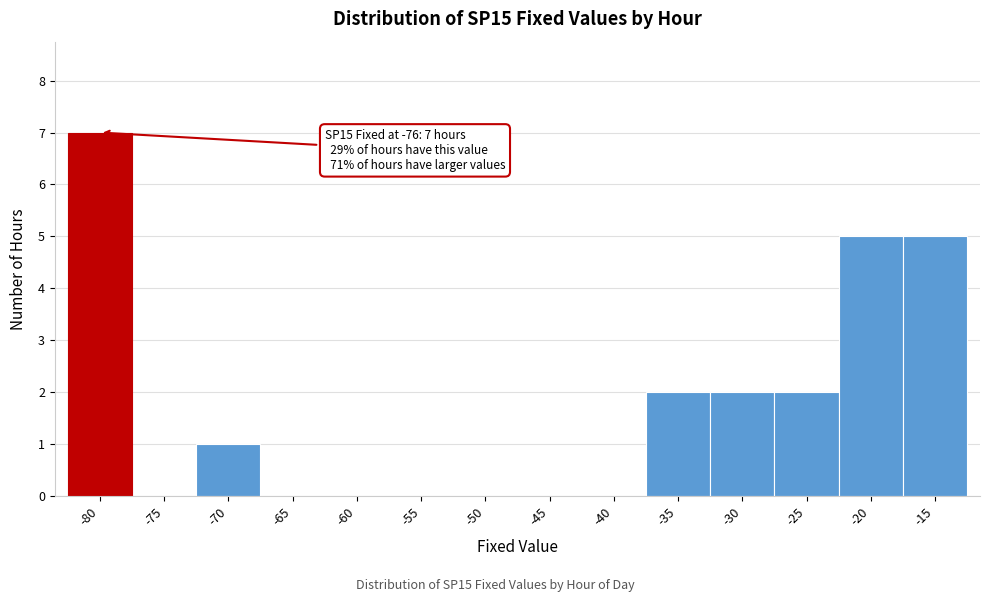

Reading left to right, extract all data points from this chart.

-80=7	-75=0	-70=1	-65=0	-60=0	-55=0	-50=0	-45=0	-40=0	-35=2	-30=2	-25=2	-20=5	-15=5